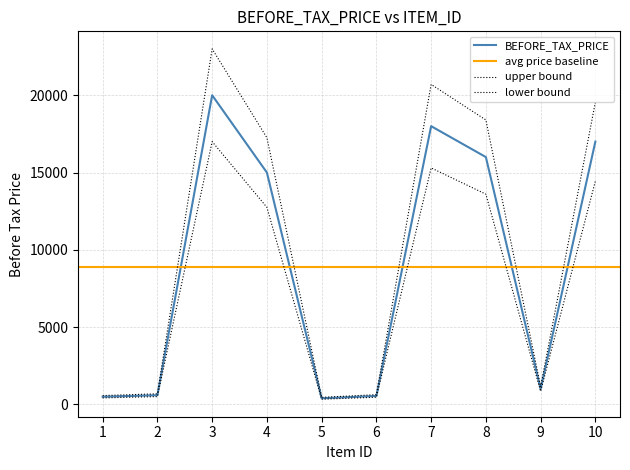

Which category has the lowest value across all series?

5